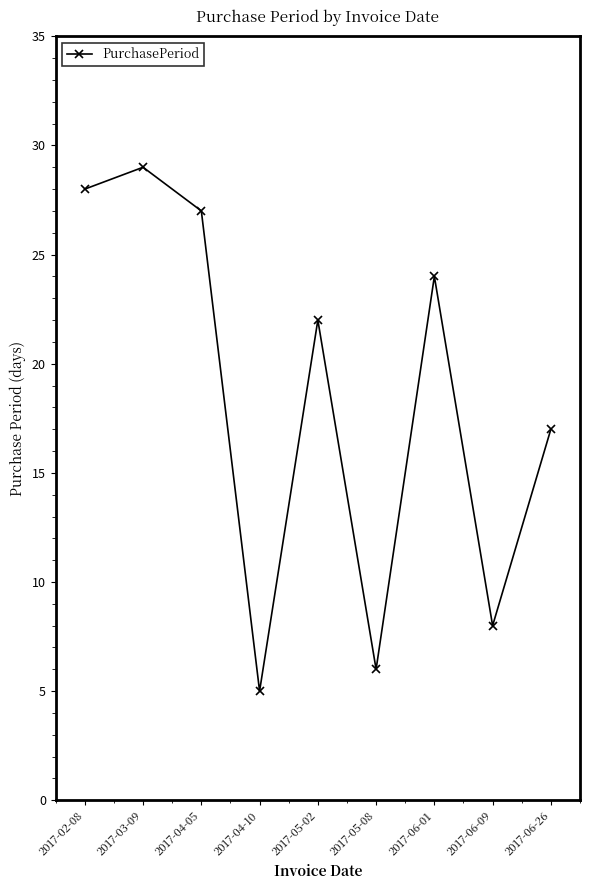

Does the chart have visible grid lines?

No